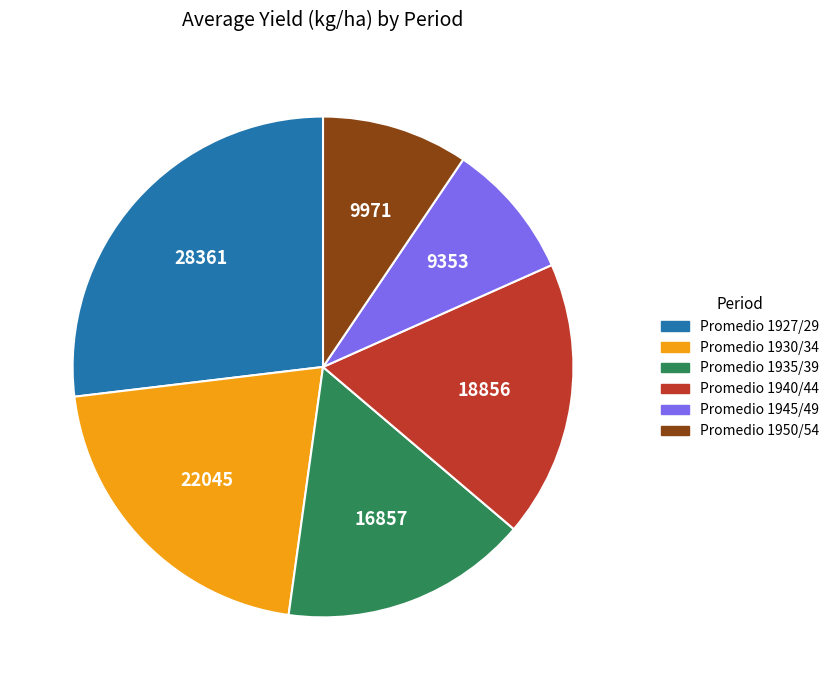

Which slice is the largest?

Promedio 1927/29